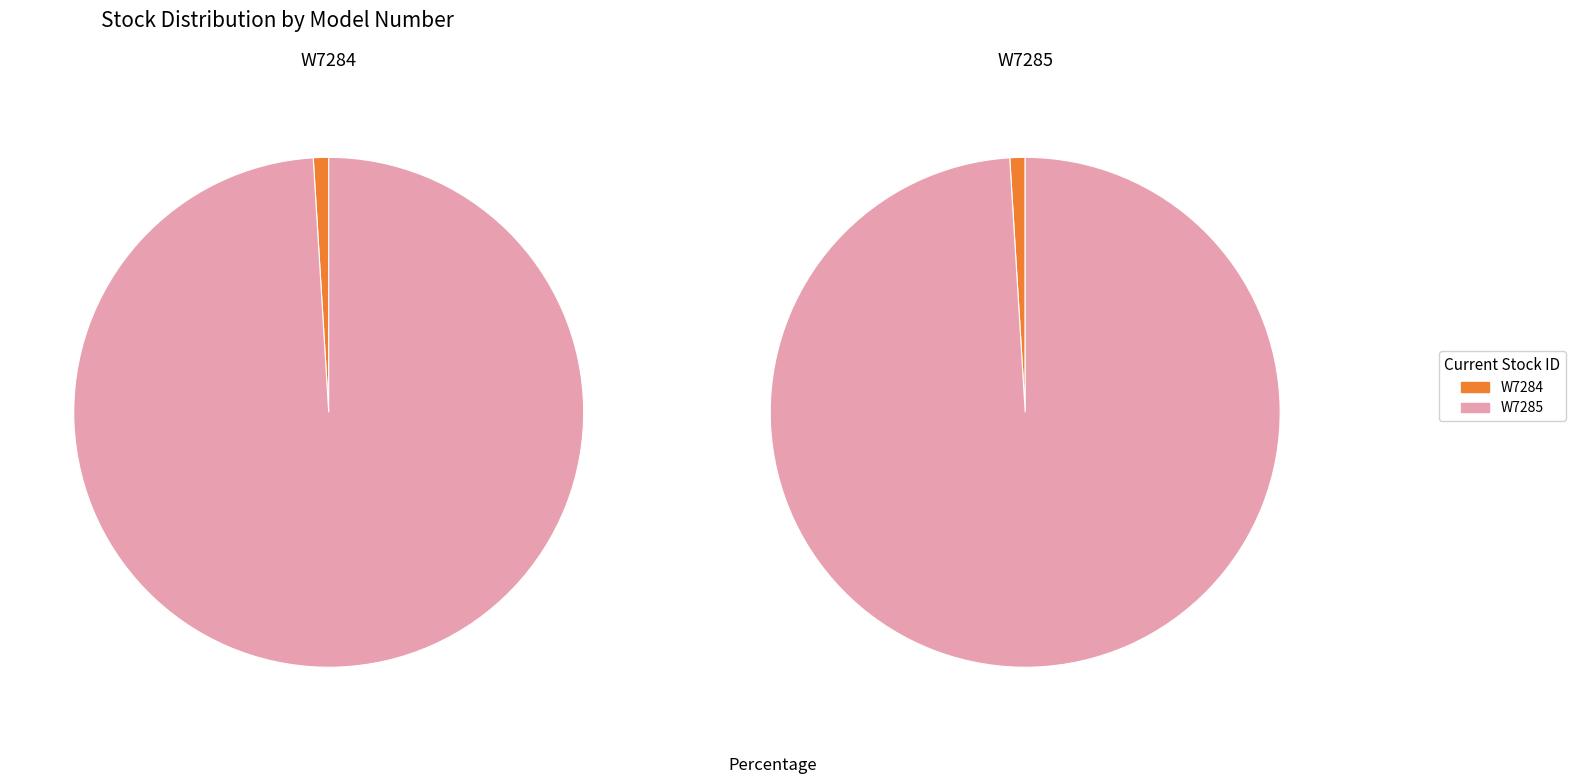

What percentage do W7285 and W7284 together represent?

100.0%